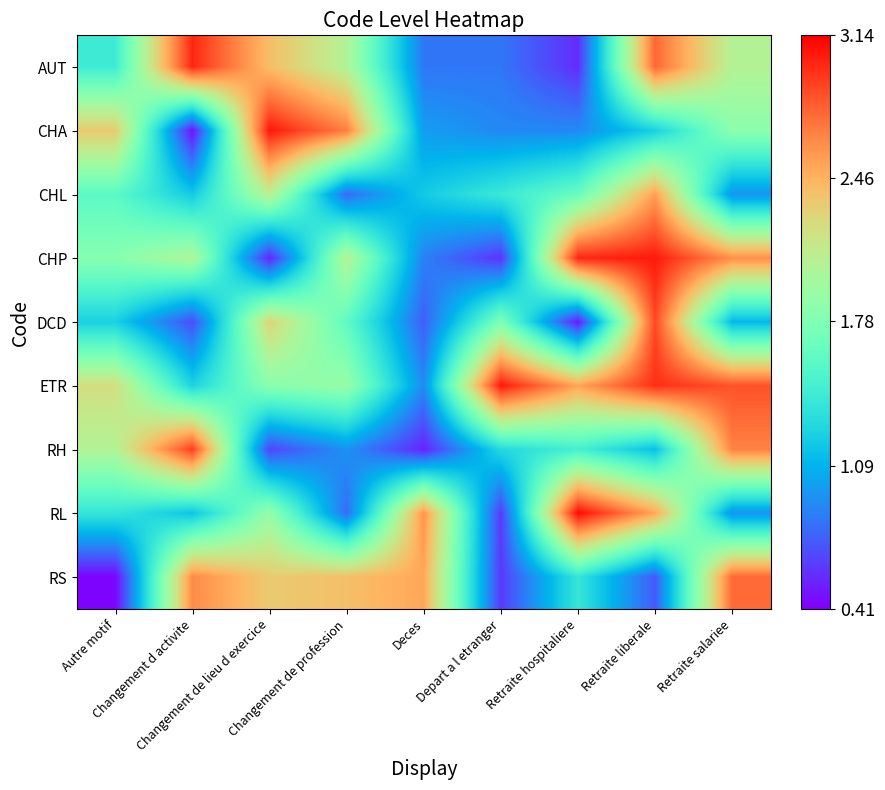

At how many categories does at least one series exceed 0?

9